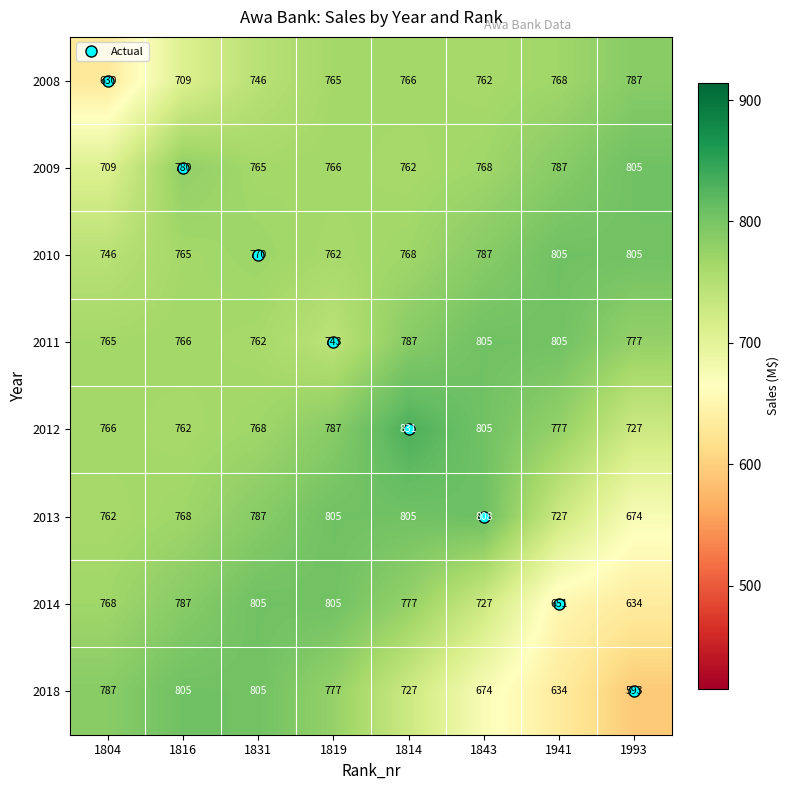

True or false: 2008 has a value of 766 at 1814.

True